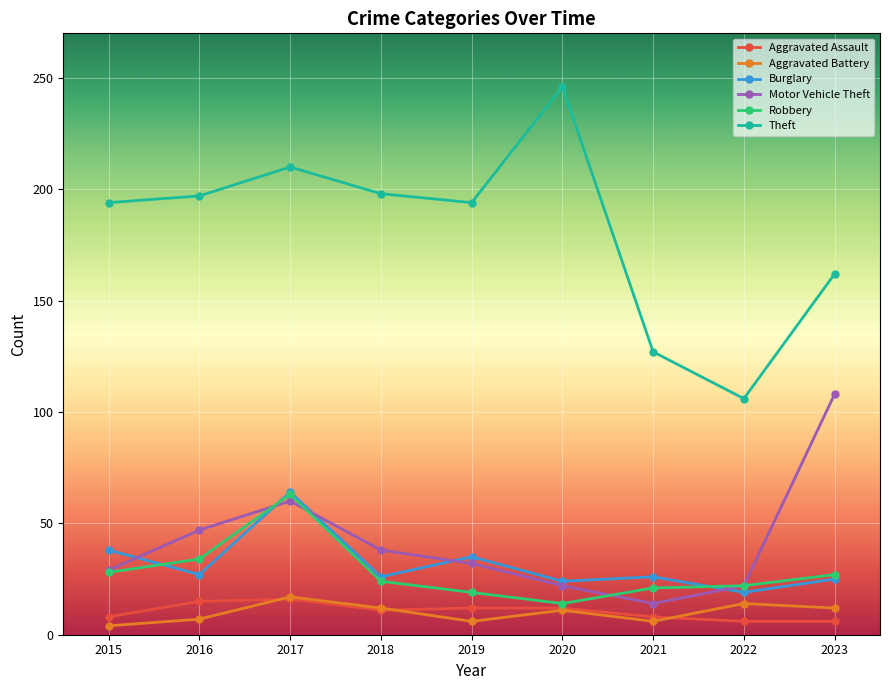

True or false: Burglary and Aggravated Battery cross at least once.

False